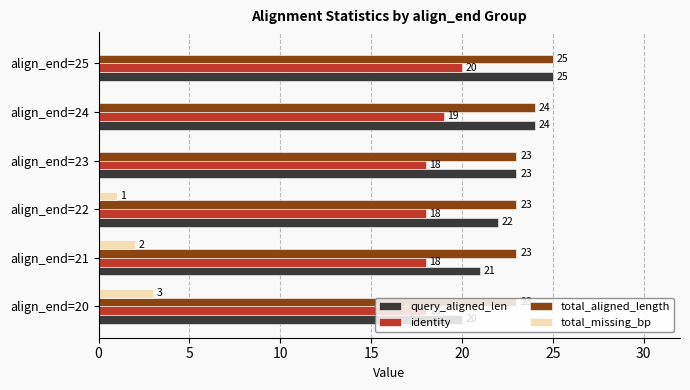

The total_missing_bp series shows 1 at align_end=22. True or false?

True